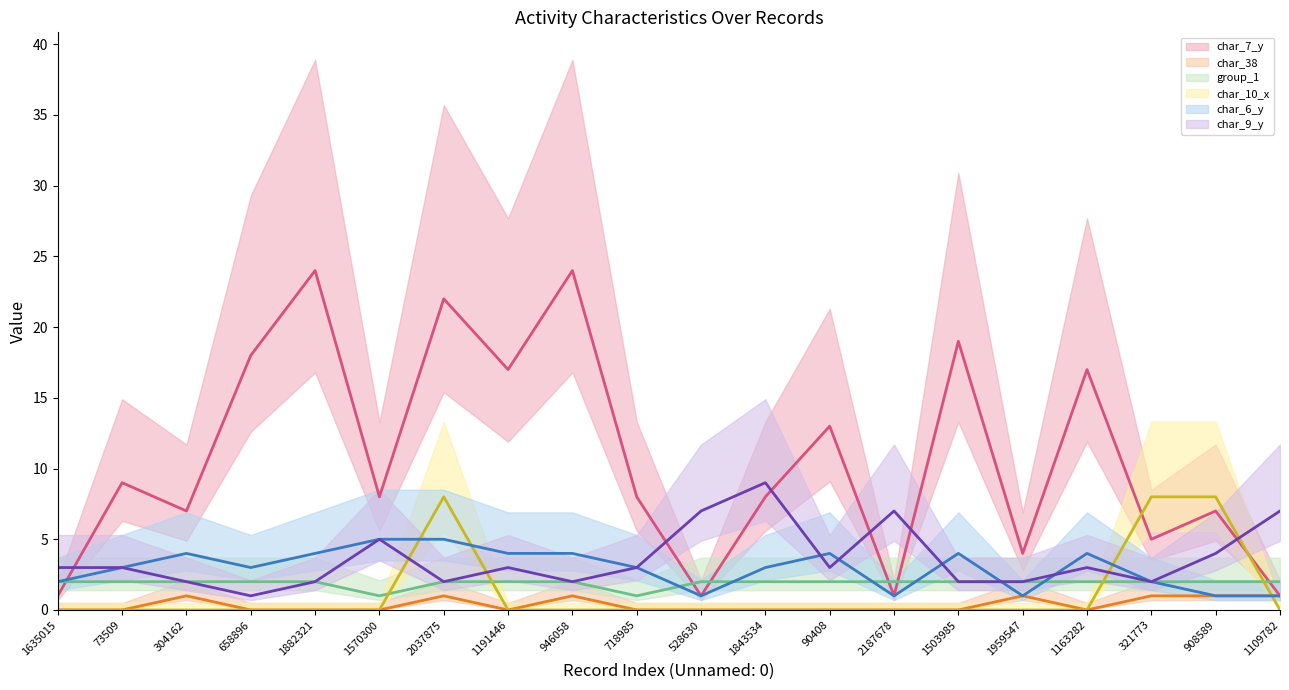

How many char_6_y (line) values are between 2 and 4?

13